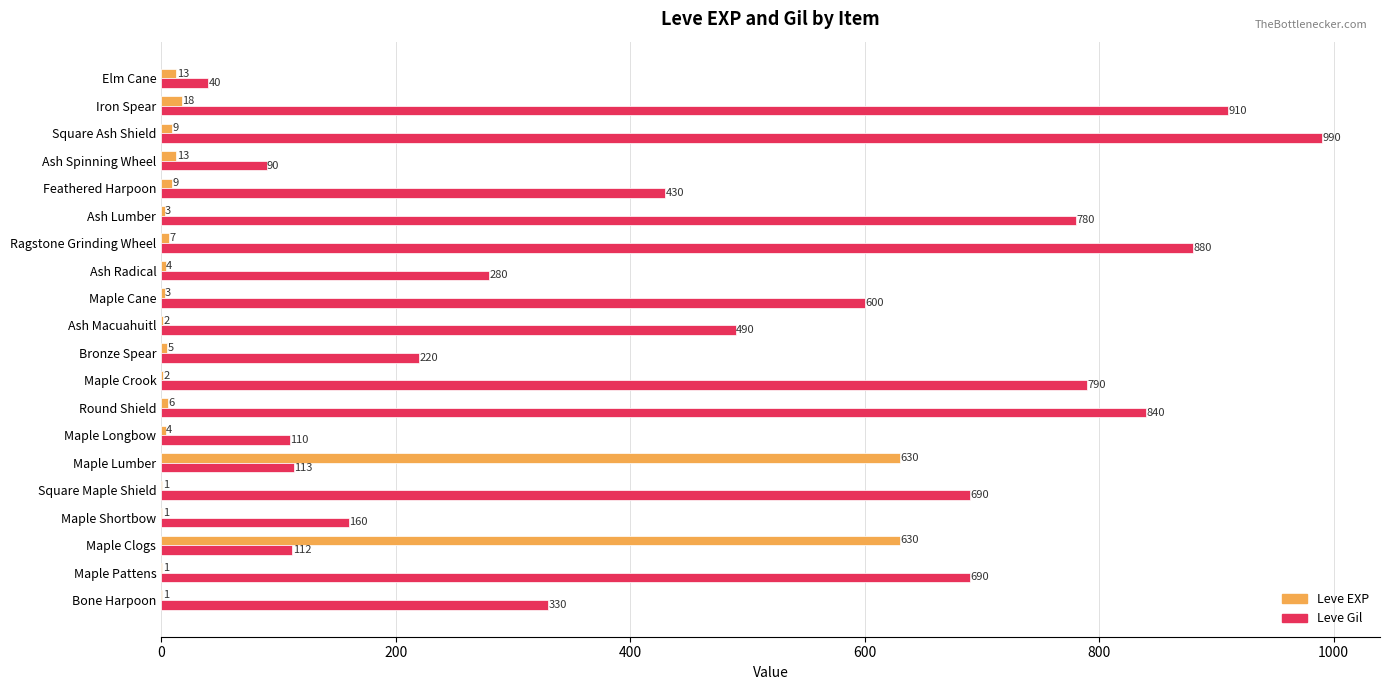

At which category is the sum across all series the highest?

Square Ash Shield